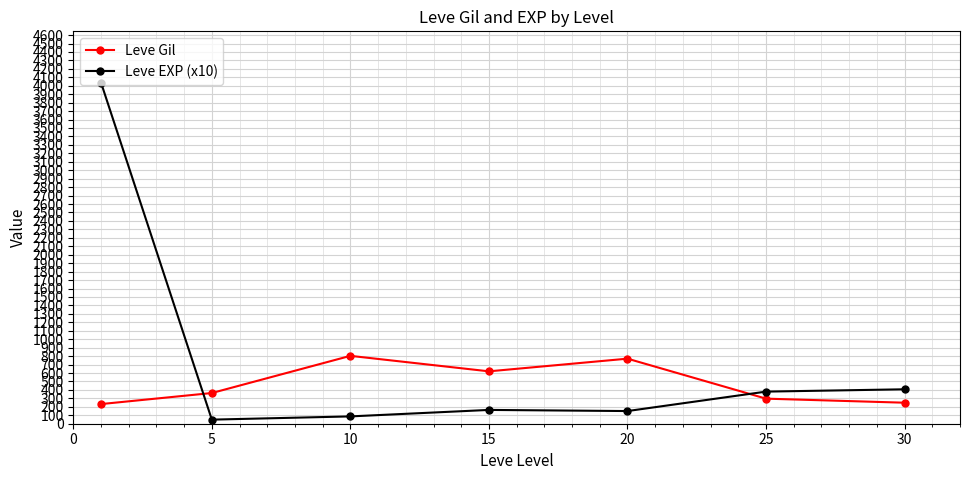

What are all the series names shown in the legend?

Leve Gil, Leve EXP (x10)